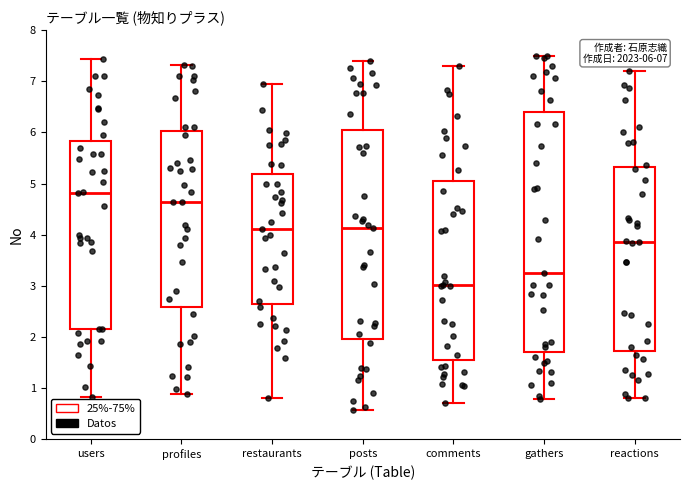

Which box has the highest median line?

users